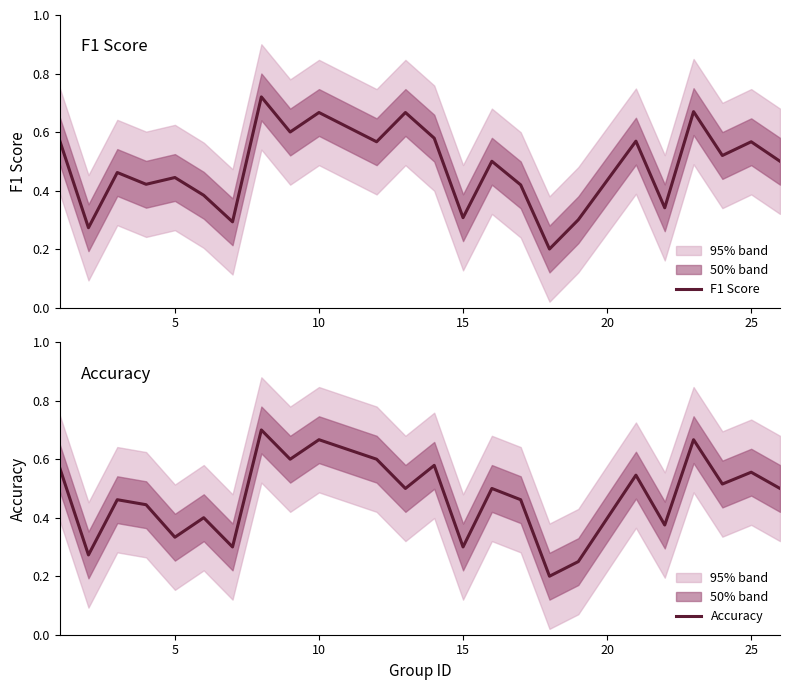

How many lines are shown in the chart?

2